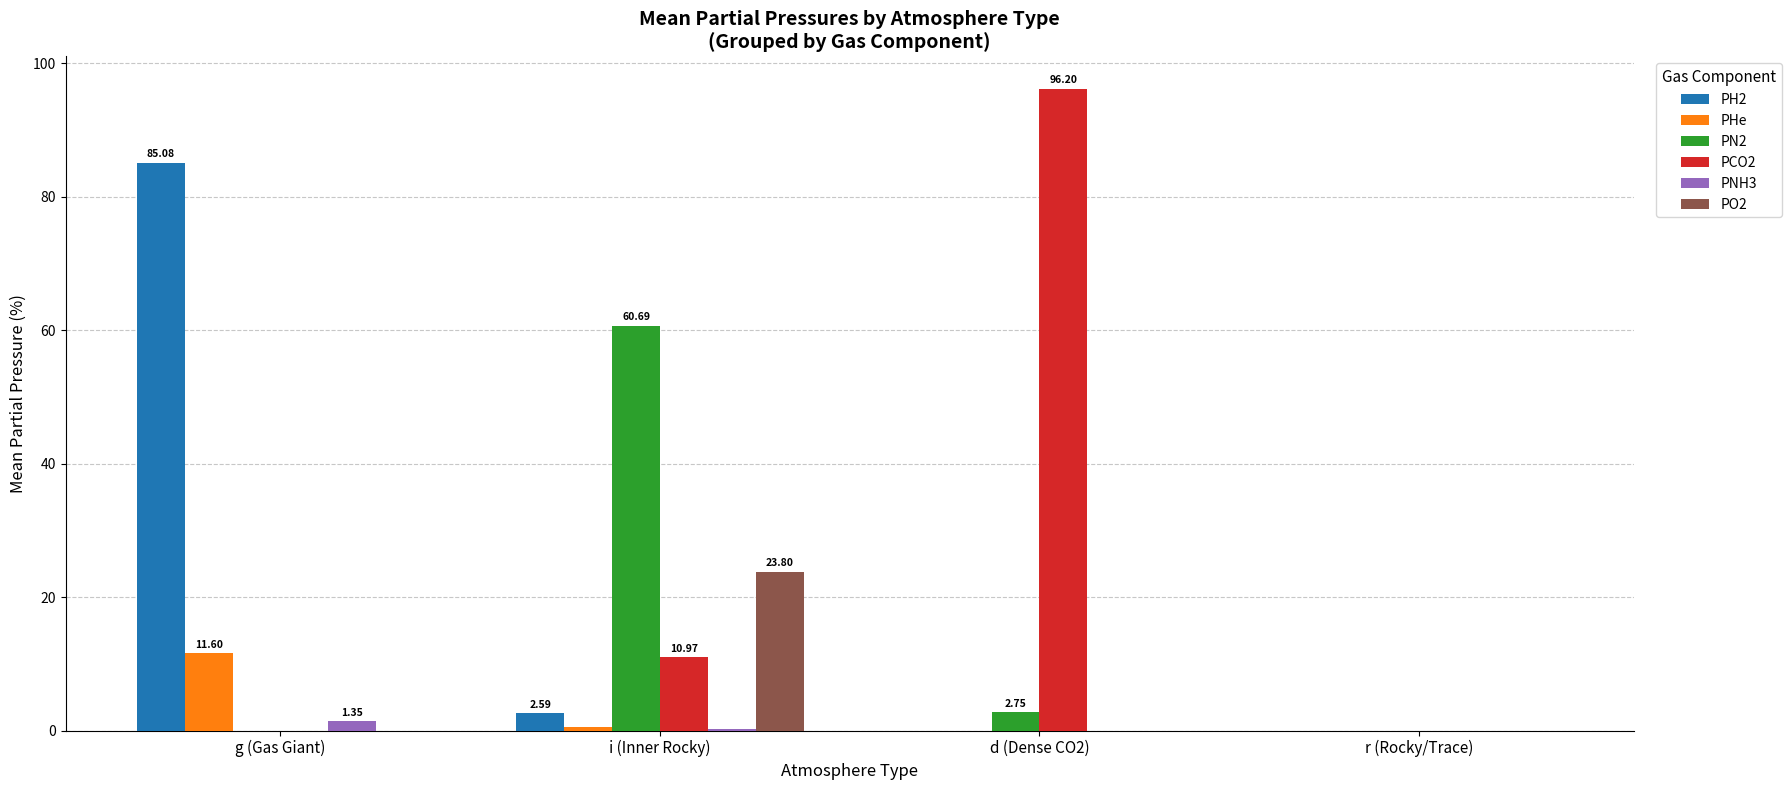

Are the bars grouped side by side (vs. stacked)?

Yes